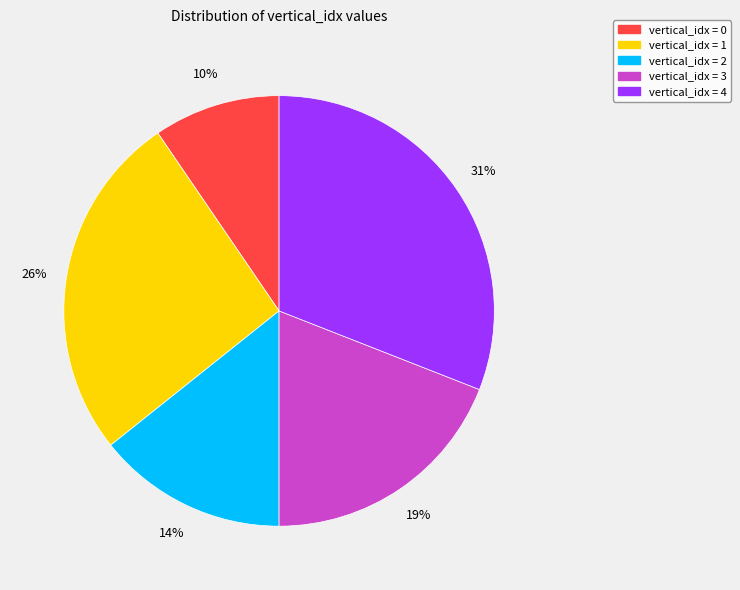

To the nearest percent, what is the average slice percentage?

20%